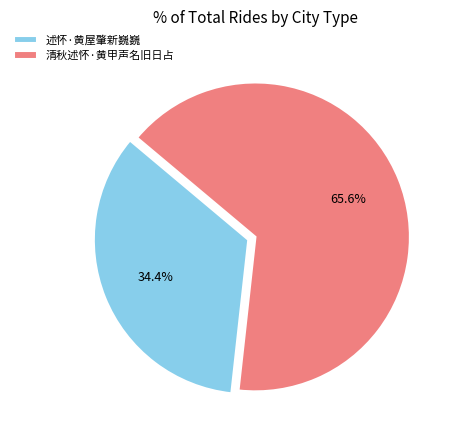

How many slices are in this pie chart?

2